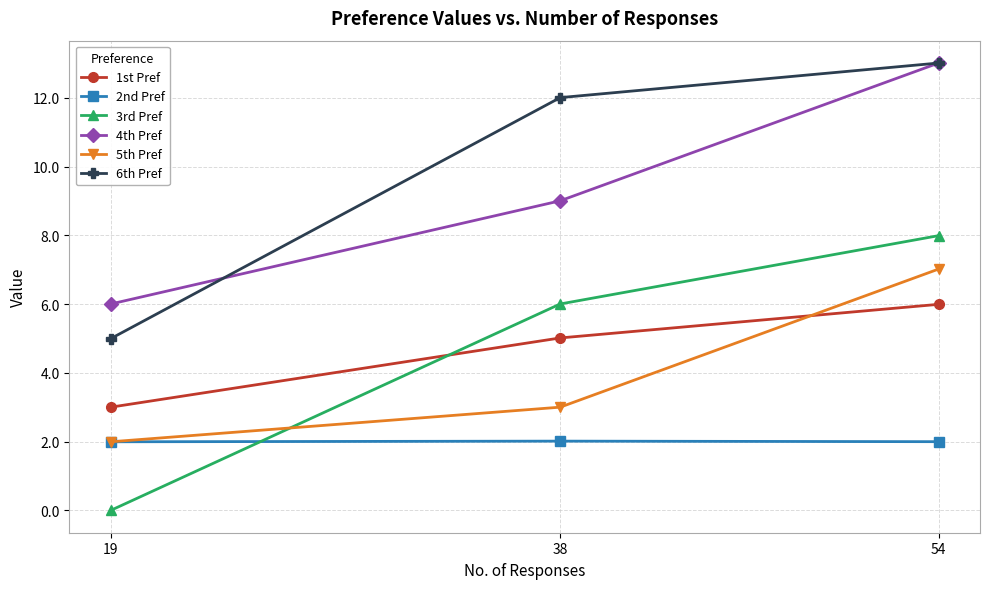

The 6th Pref series shows 12.0 at 38. True or false?

True